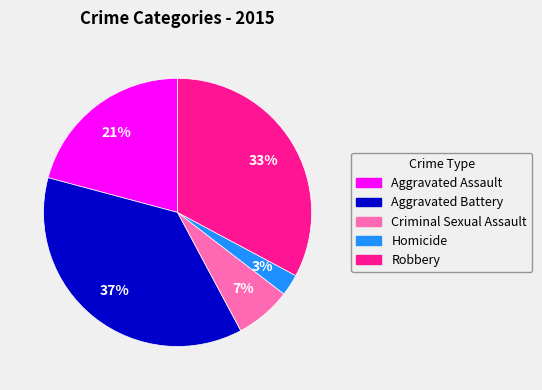

How many slices are in this pie chart?

5